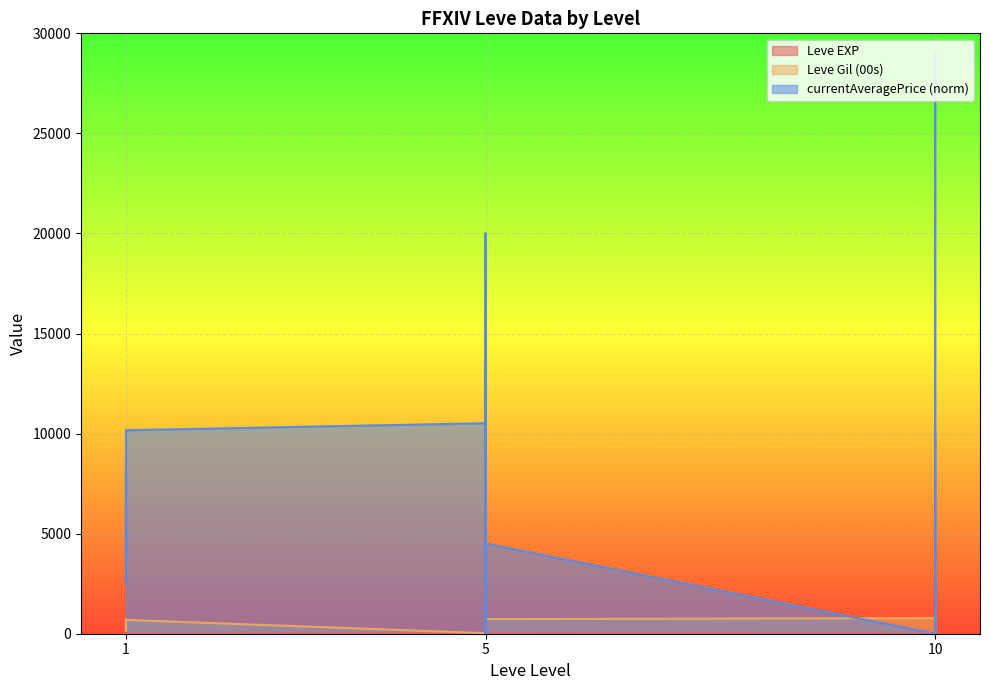

True or false: Leve Gil (00s) and Leve EXP cross at least once.

False